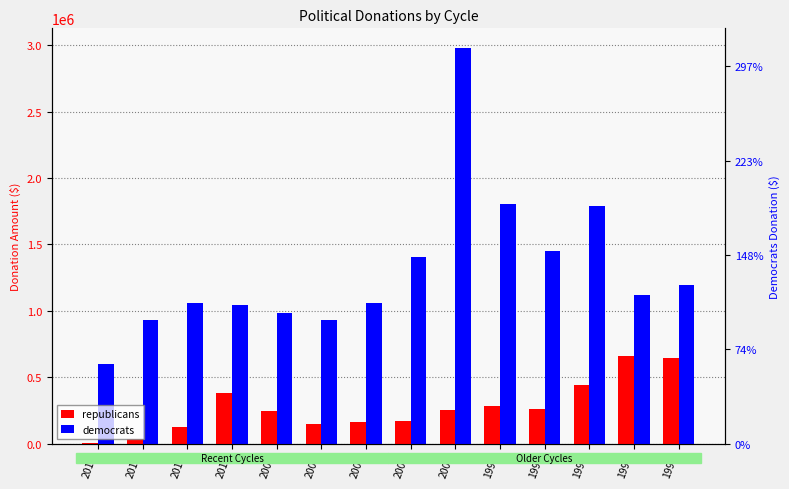

Which series has the widest spread of values?

democrats